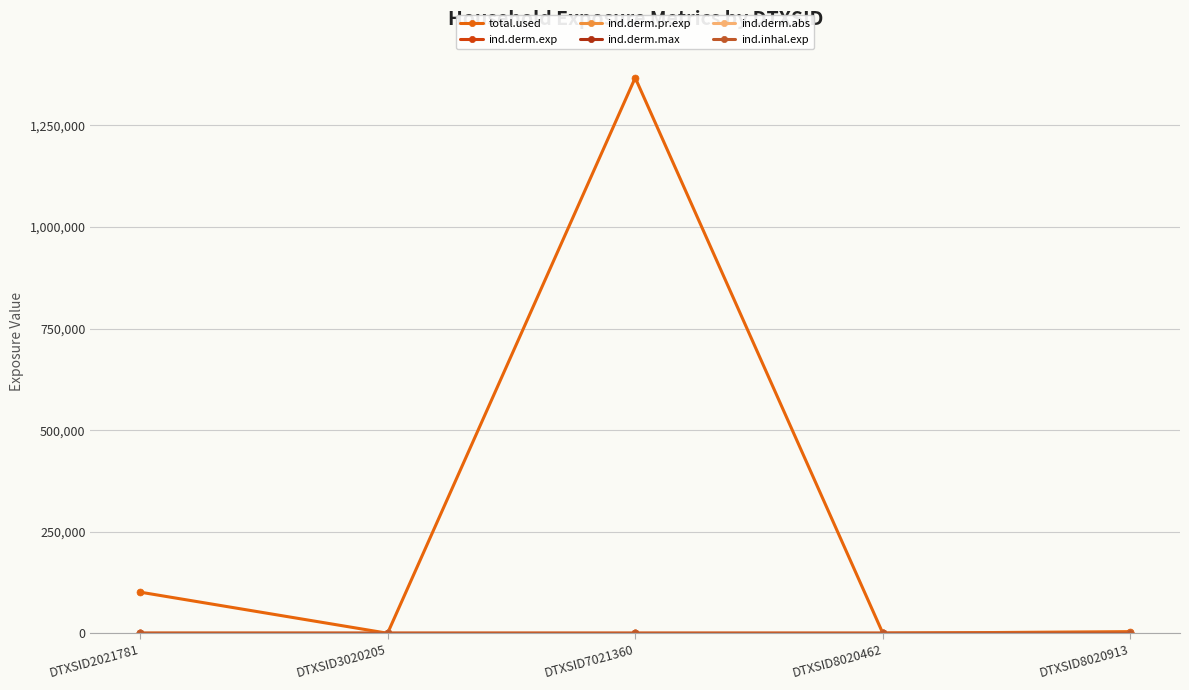

The value of ind.derm.abs at DTXSID7021360 is 0.0. True or false?

False